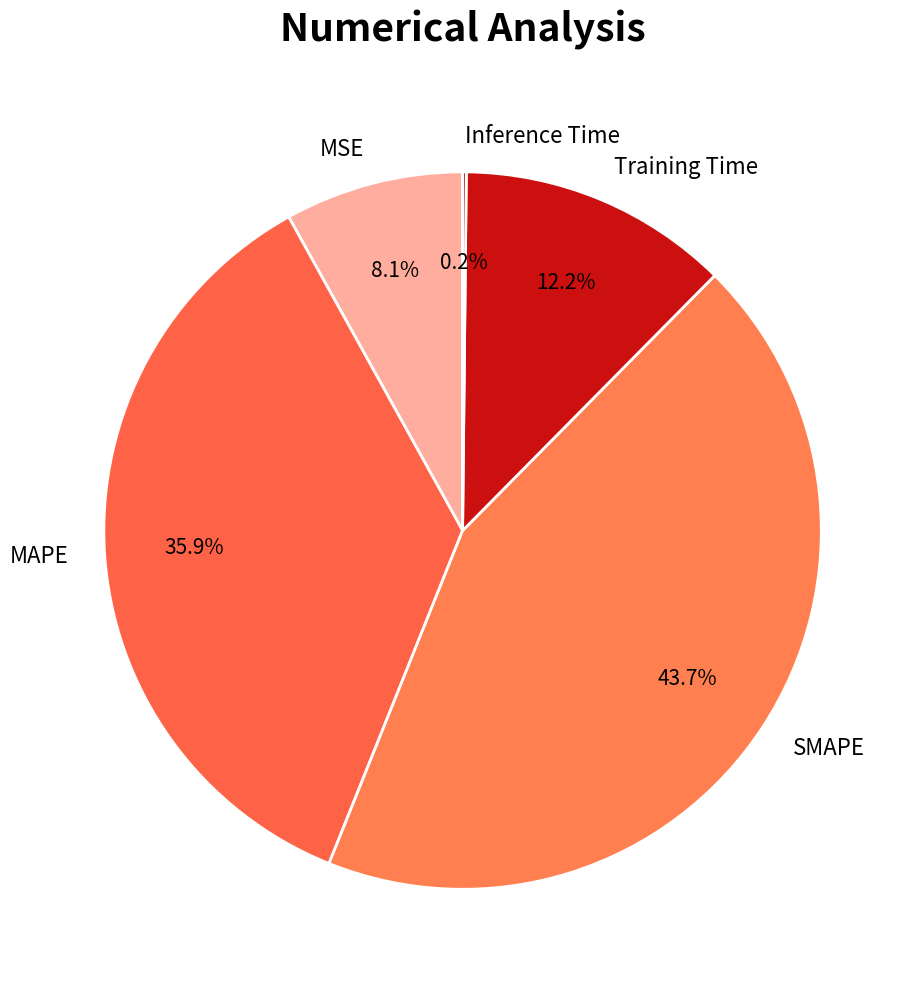

Which category has the biggest portion of the pie?

SMAPE